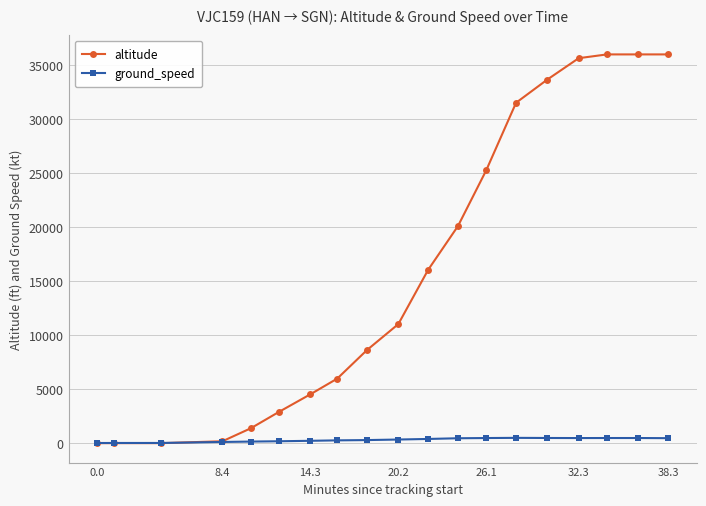

Which series has the largest total across all categories?

altitude